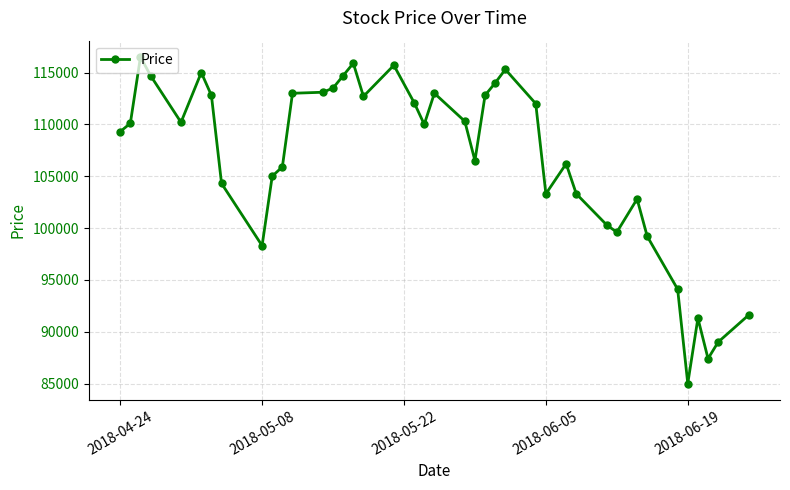

True or false: the data has more than 2 interior local peaks.

True